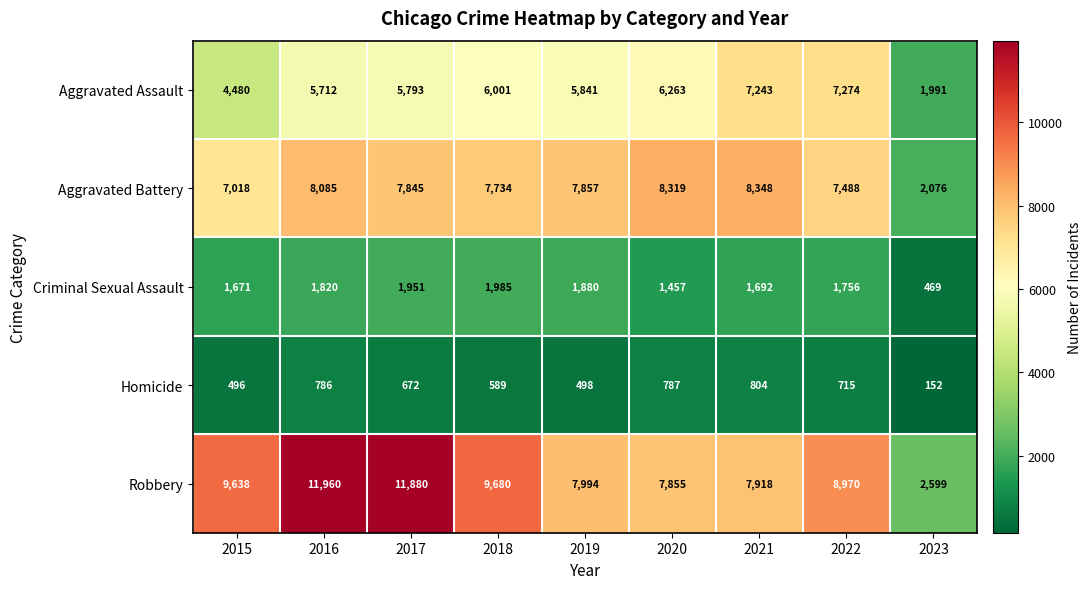

Rank the series by their maximum value, from lowest to highest.

Homicide, Criminal Sexual Assault, Aggravated Assault, Aggravated Battery, Robbery